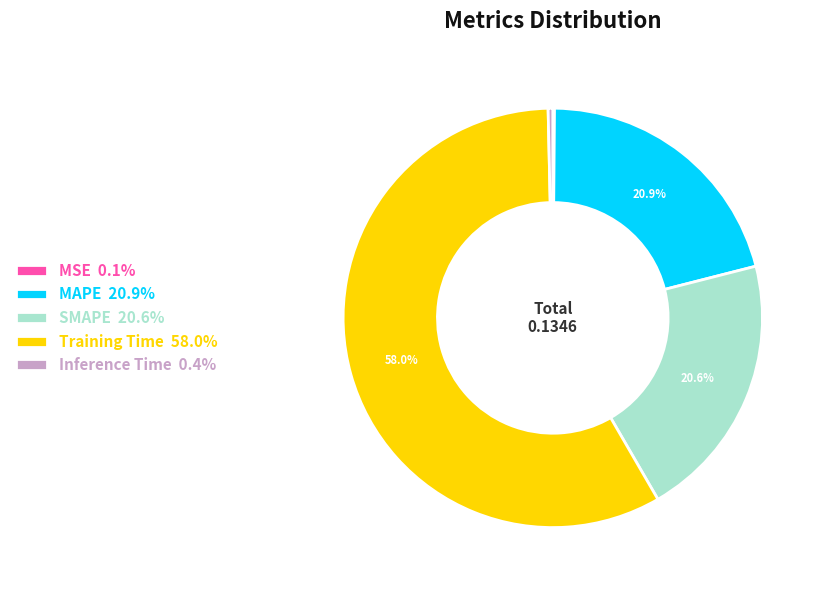

Is it true that MAPE is 15% of the pie?

False